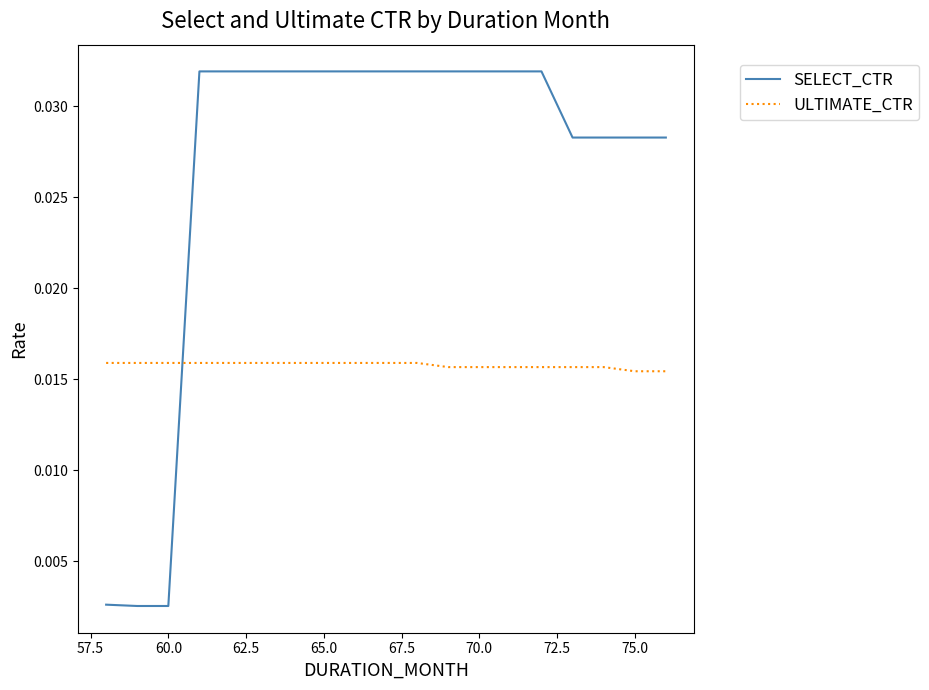

After their last crossing, which series has the higher values: ULTIMATE_CTR or SELECT_CTR?

SELECT_CTR